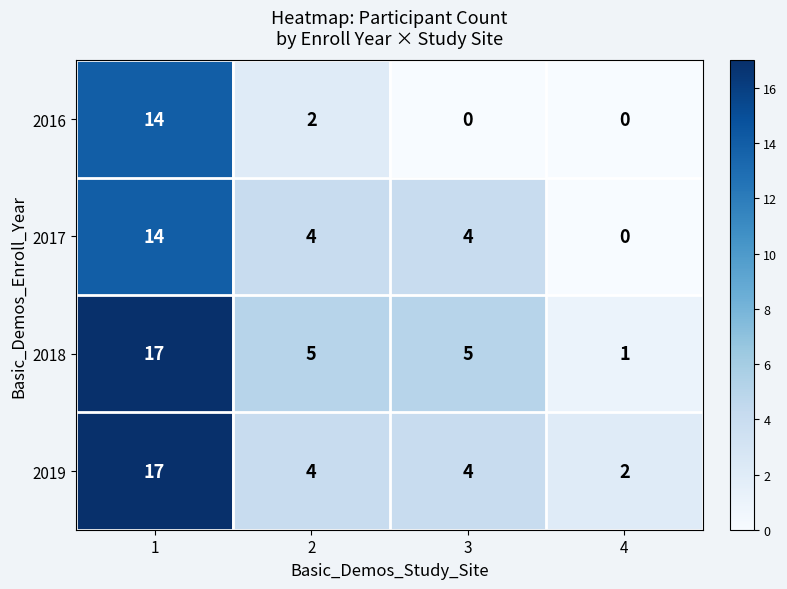

Reading left to right, list all the values displayed in this chart.

2016: 14	2	0	0
2017: 14	4	4	0
2018: 17	5	5	1
2019: 17	4	4	2